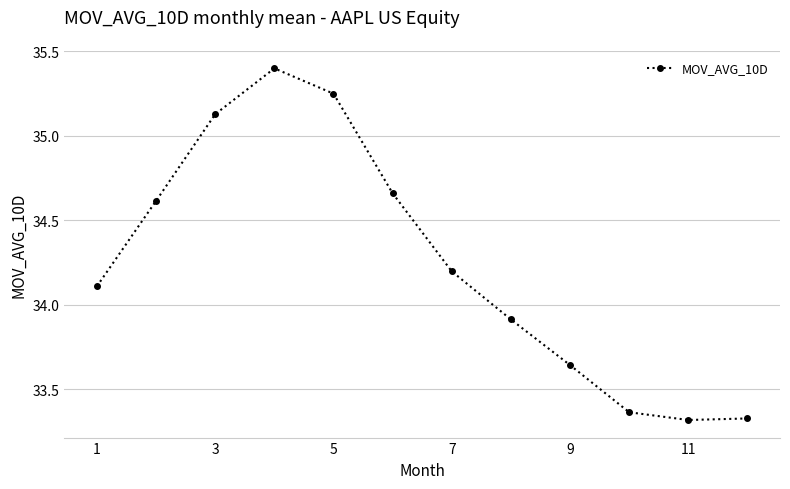

What is the value of the 7th point from the left?

34.2